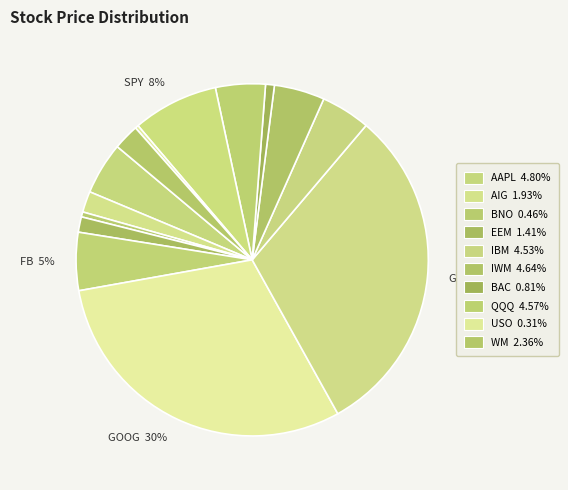

To the nearest percent, what is the average slice percentage?

7%